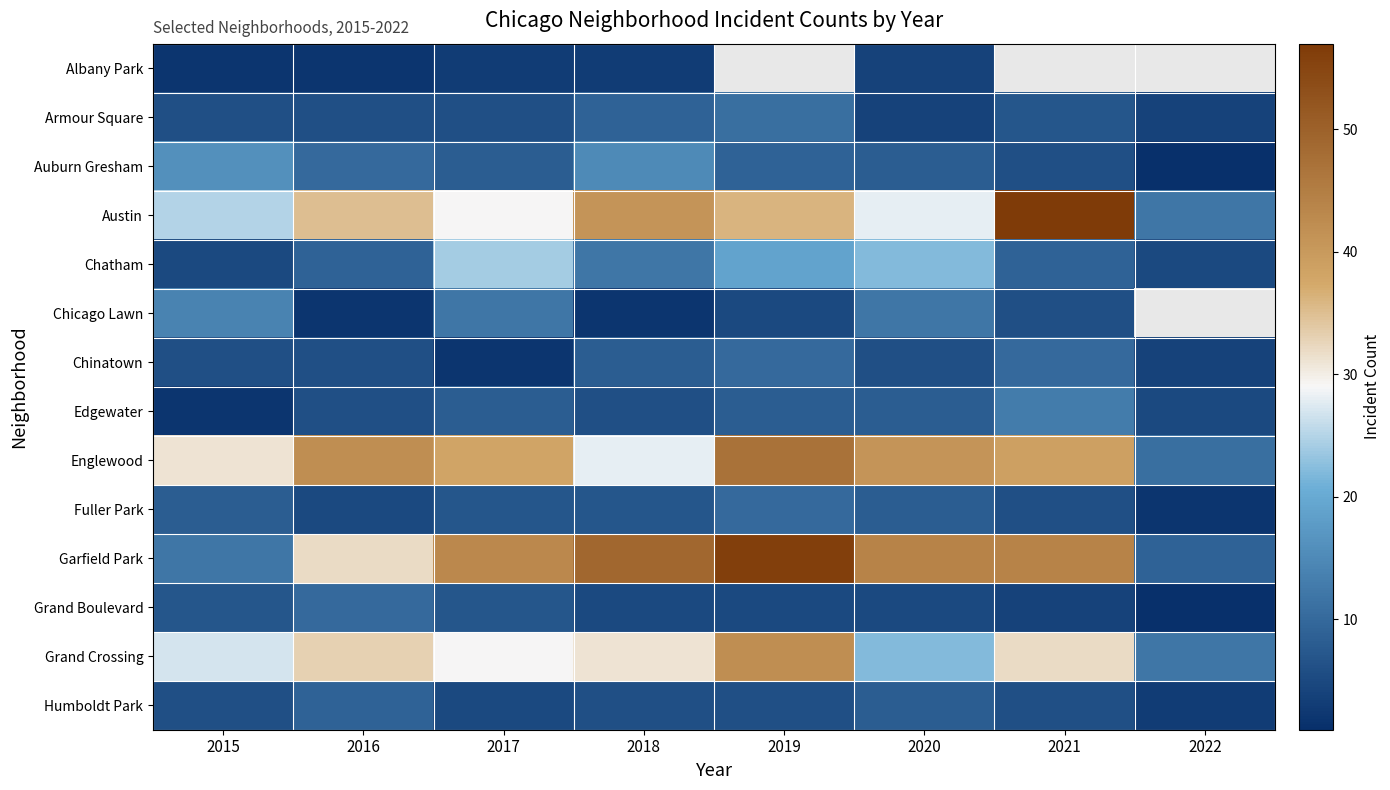

What is the total value across all series at 2017?

221.0